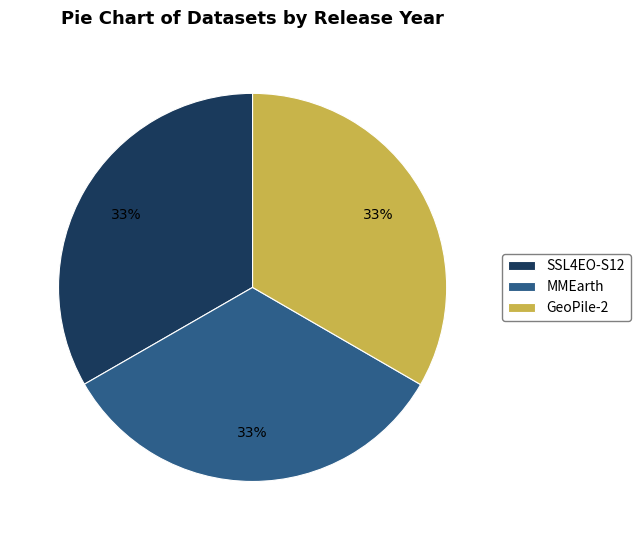

How many segments does this pie chart have?

3